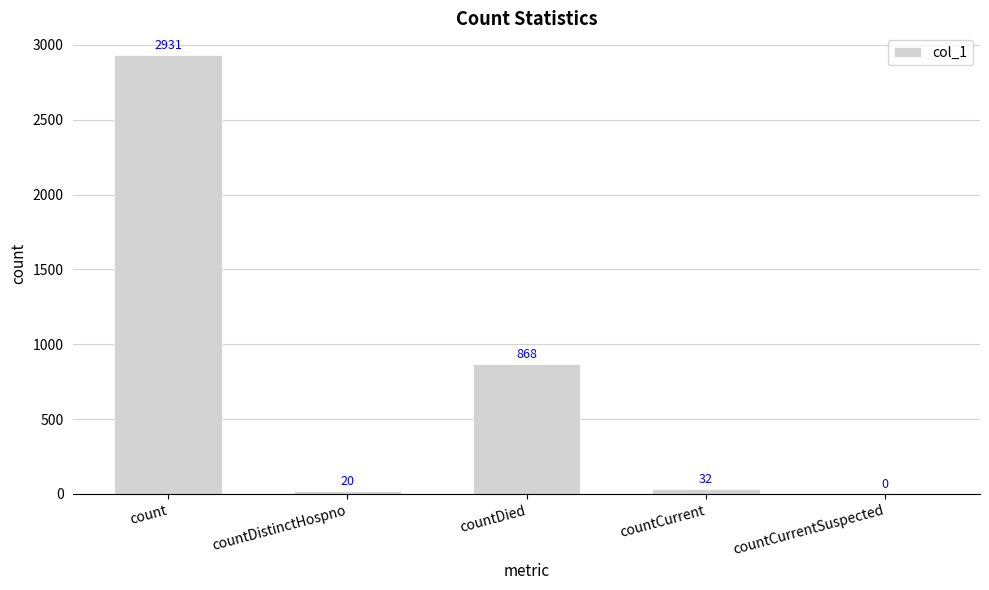

How many series are shown in this chart?

1